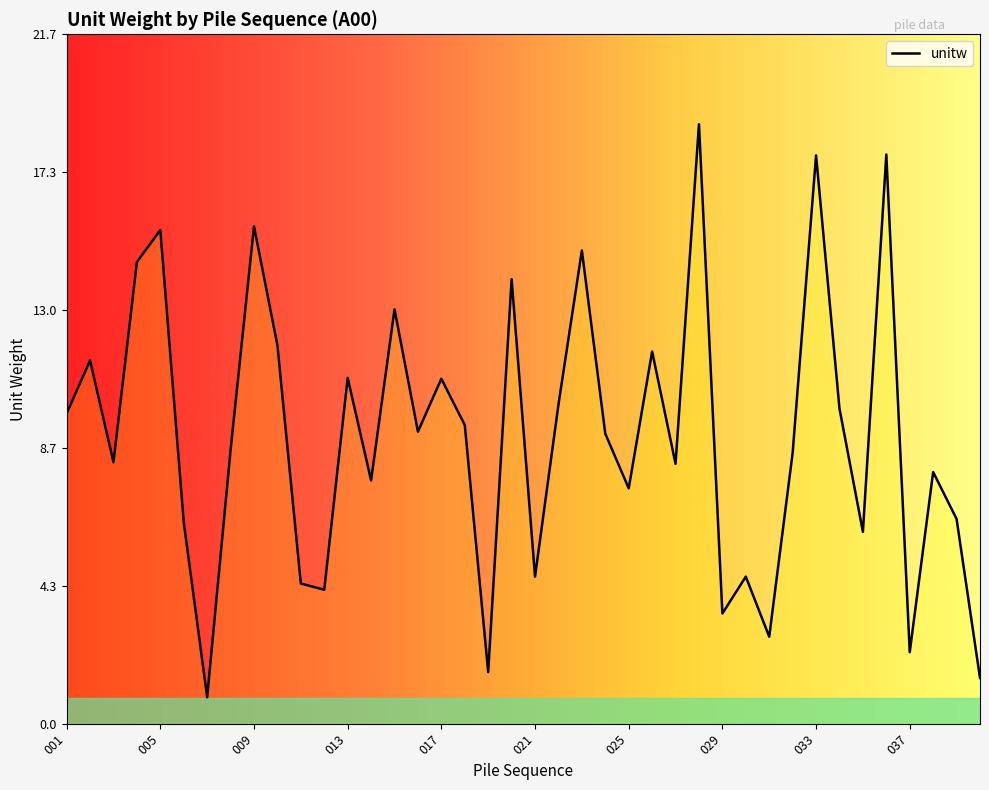

Approximately how many times larger is the value at 003 compared to 009?

0.5